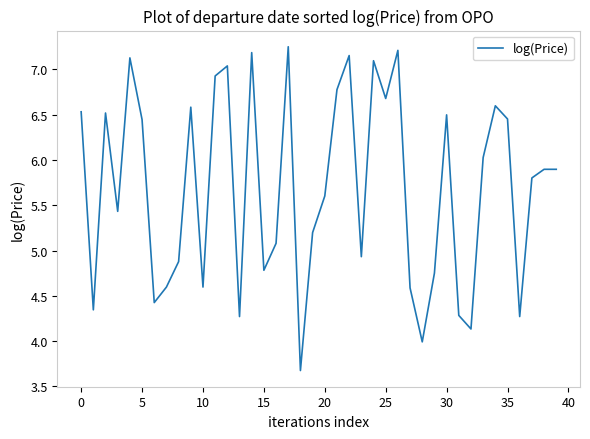

What is the difference between the maximum and minimum values?

3.6